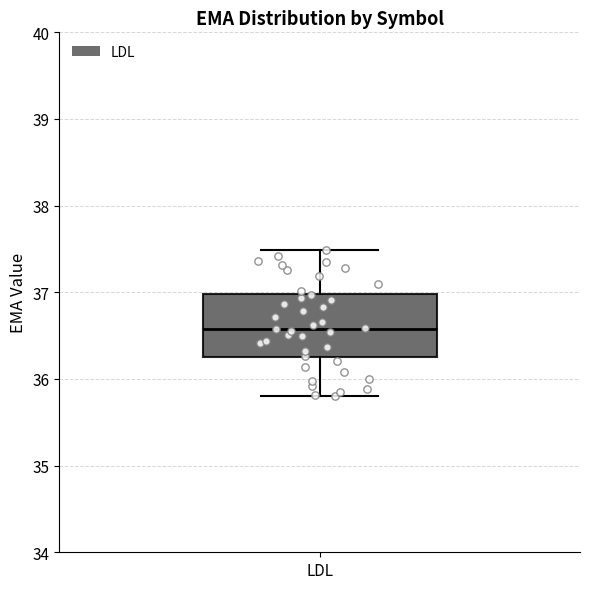

Where is the upper edge of the box for LDL on the y-axis? The values are not printed on the chart, so give them approximately, as read against the axis.

37.0